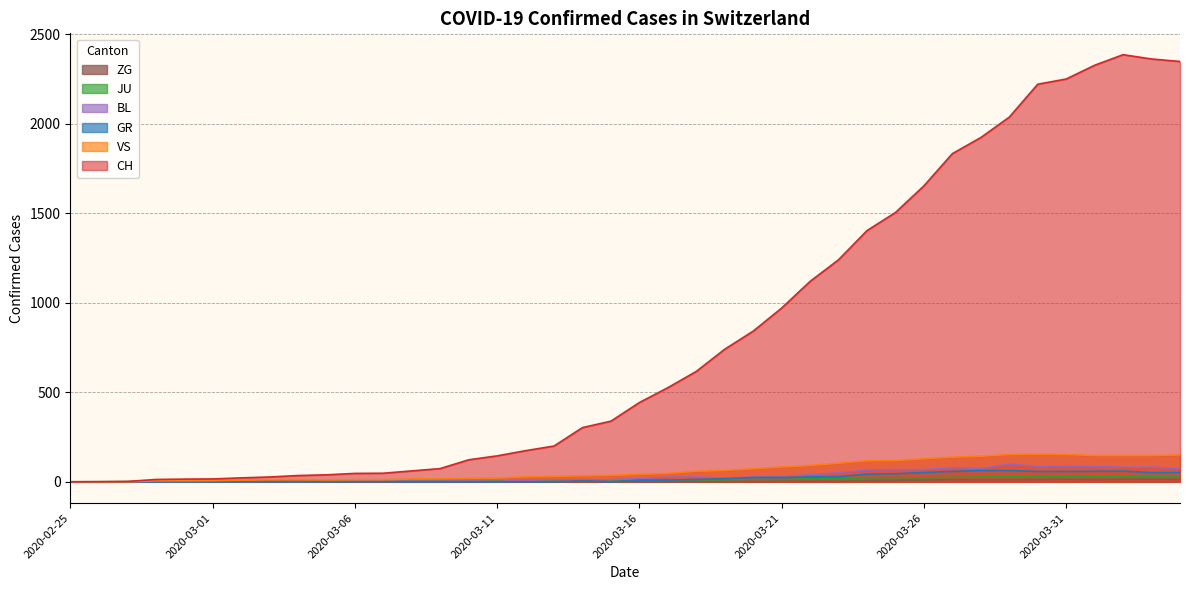

Rank the series by their maximum value, from lowest to highest.

ZG, JU, GR, BL, VS, CH